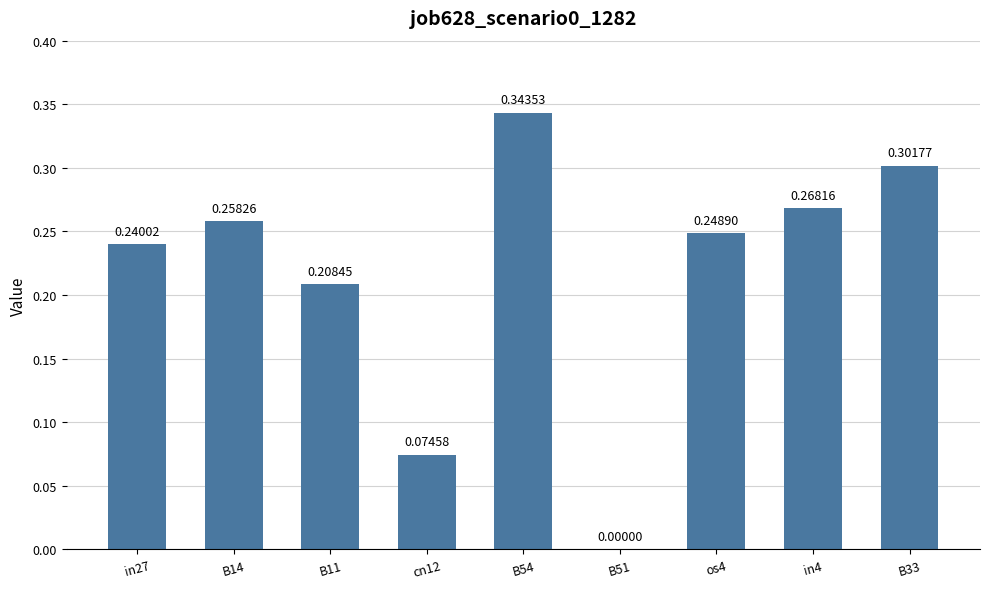

How many categories are shown in the chart?

9